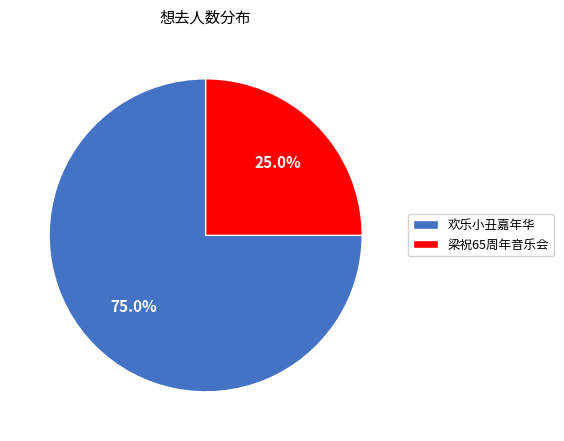

Is 欢乐小丑嘉年华 the majority of the pie?

Yes